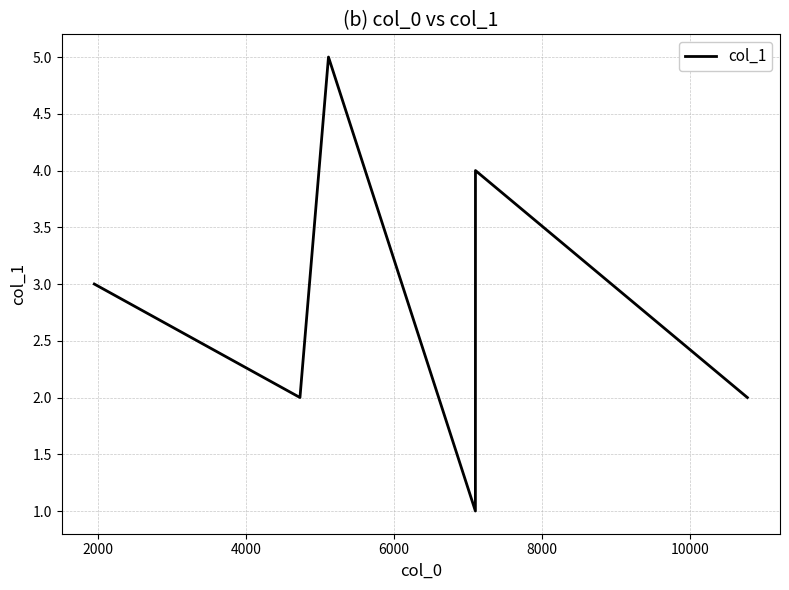

How many interior local valleys (lower than both neighbors) does the data have?

2